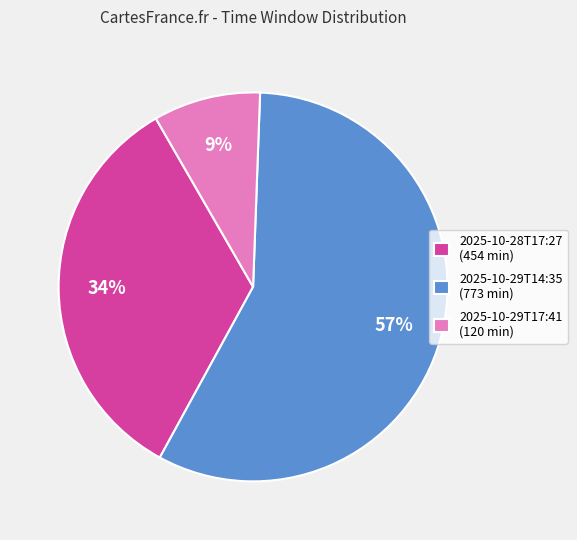

To the nearest percent, what is the difference between the 2025-10-28T17:27 and 2025-10-29T17:41 slice percentages?

25%